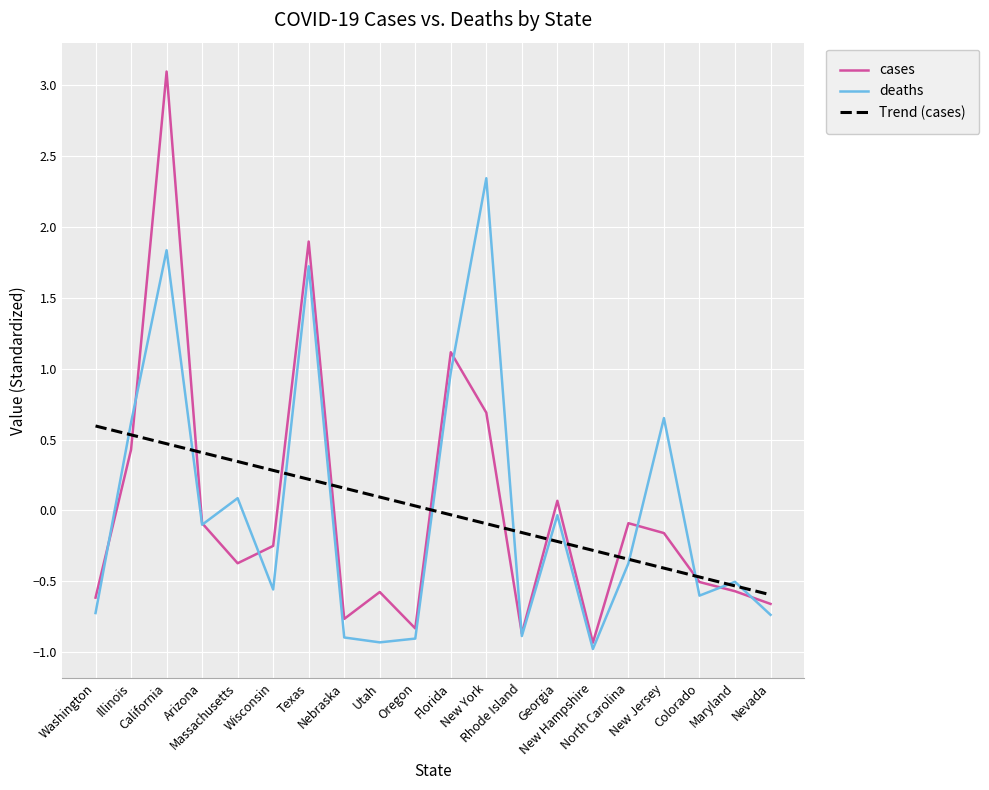

Is it true that Trend (cases) equals -0.0 at Florida?

True